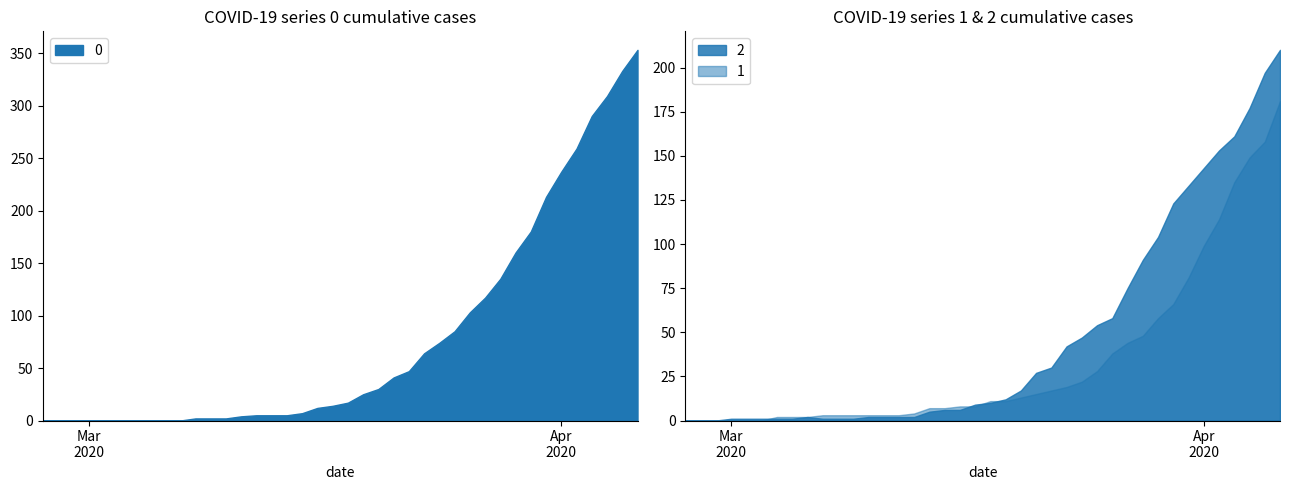

What position from the right is 2020-03-29?

9